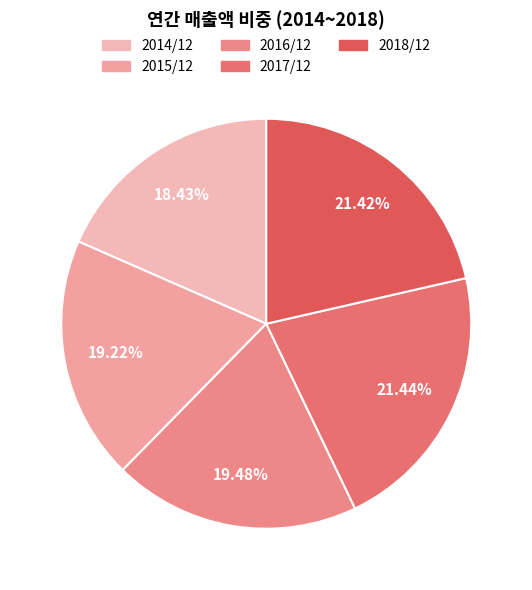

Count the number of slices in the pie.

5